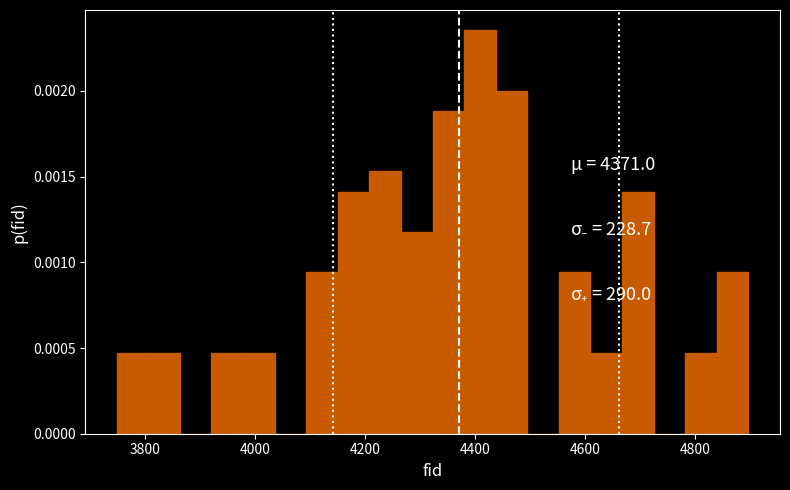

Read against the x-axis, roughly where is the centre of the tallest bar?

4400